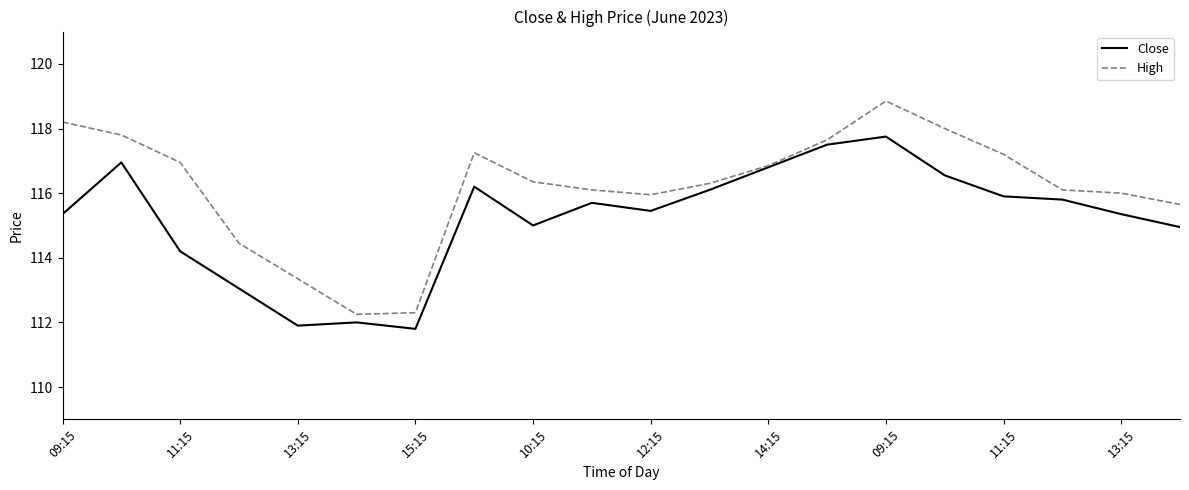

Which series has the largest total across all categories?

High